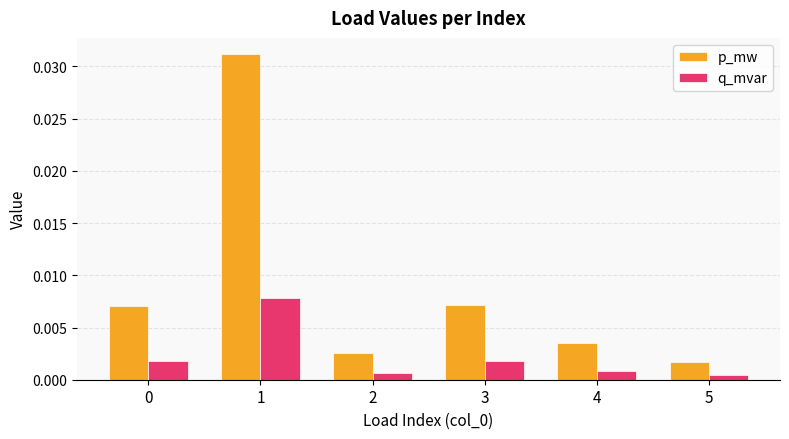

Which category has the highest value in the p_mw series?

1